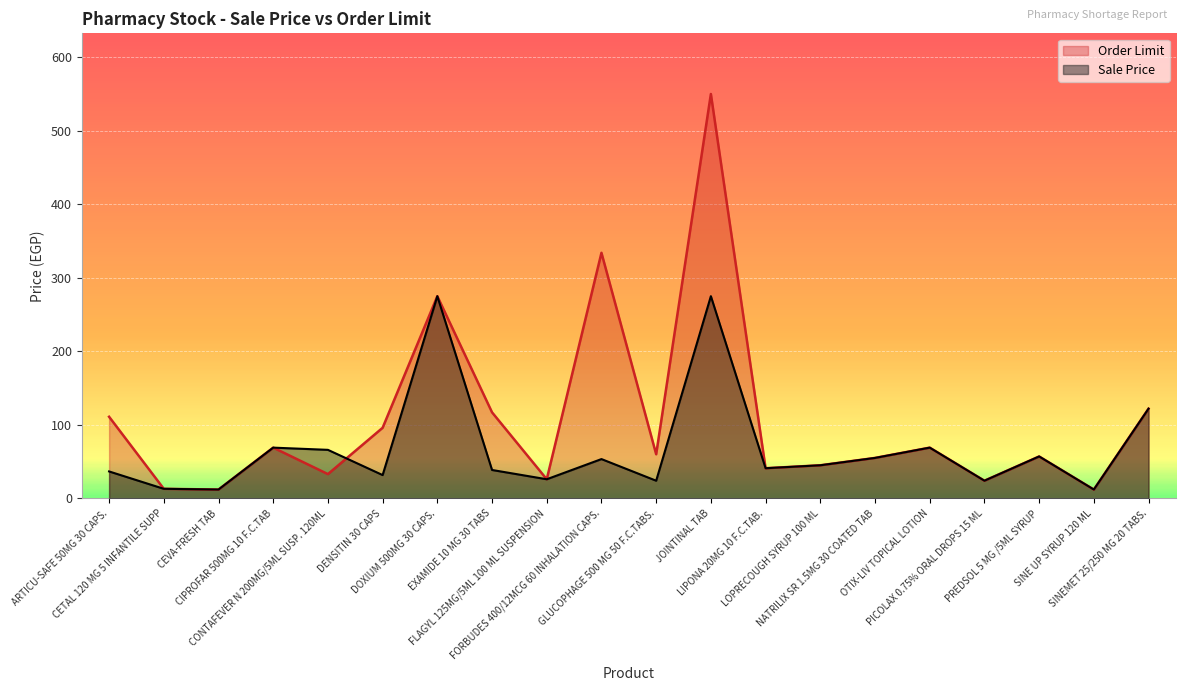

Does the chart display data point markers on the line(s)?

No